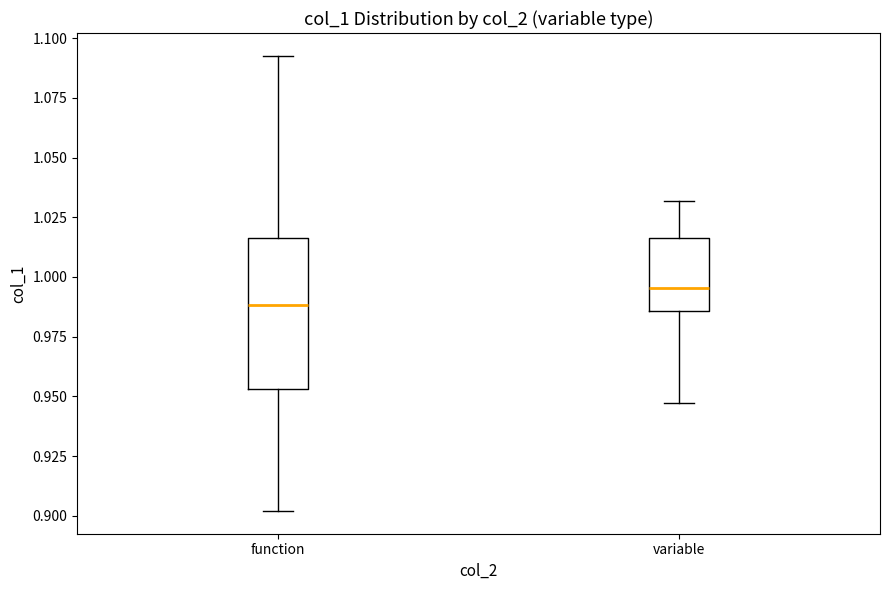

Which box is the tallest, from its lower edge to its upper edge?

function